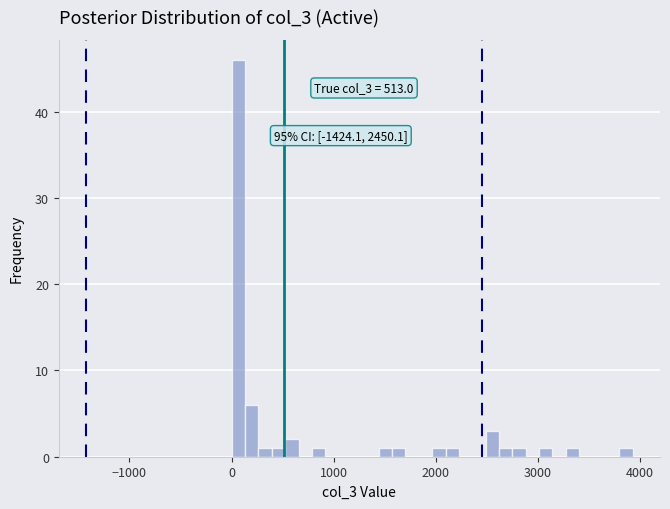

Around what value on the x-axis is the tallest bar? Give the approximate position of its centre, as read against the axis.

100